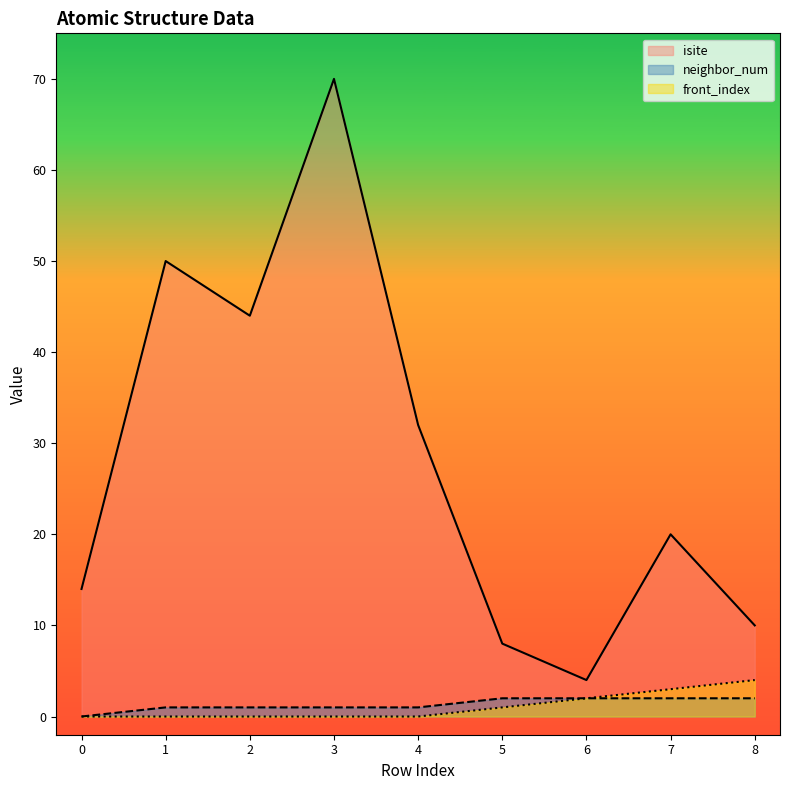

Which series has the largest range (max minus min)?

isite